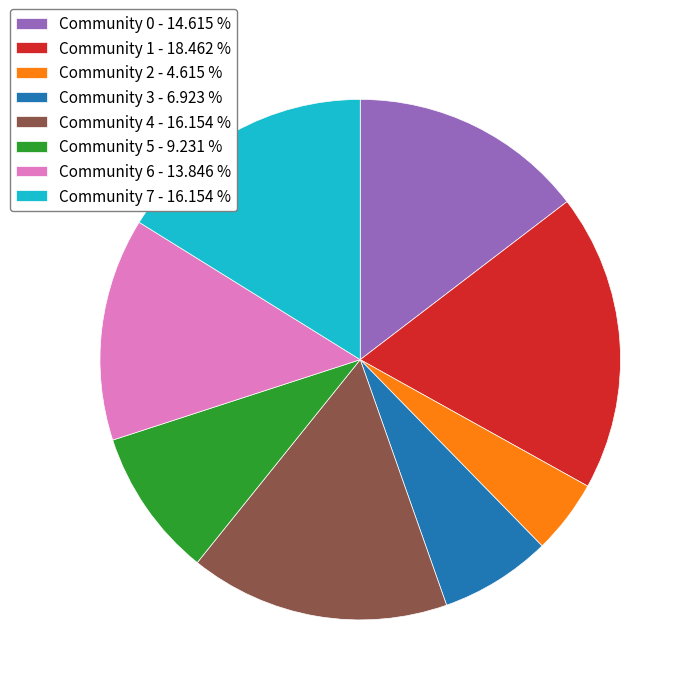

What is the ratio of the value at Community 3 to the value at Community 6?

0.5